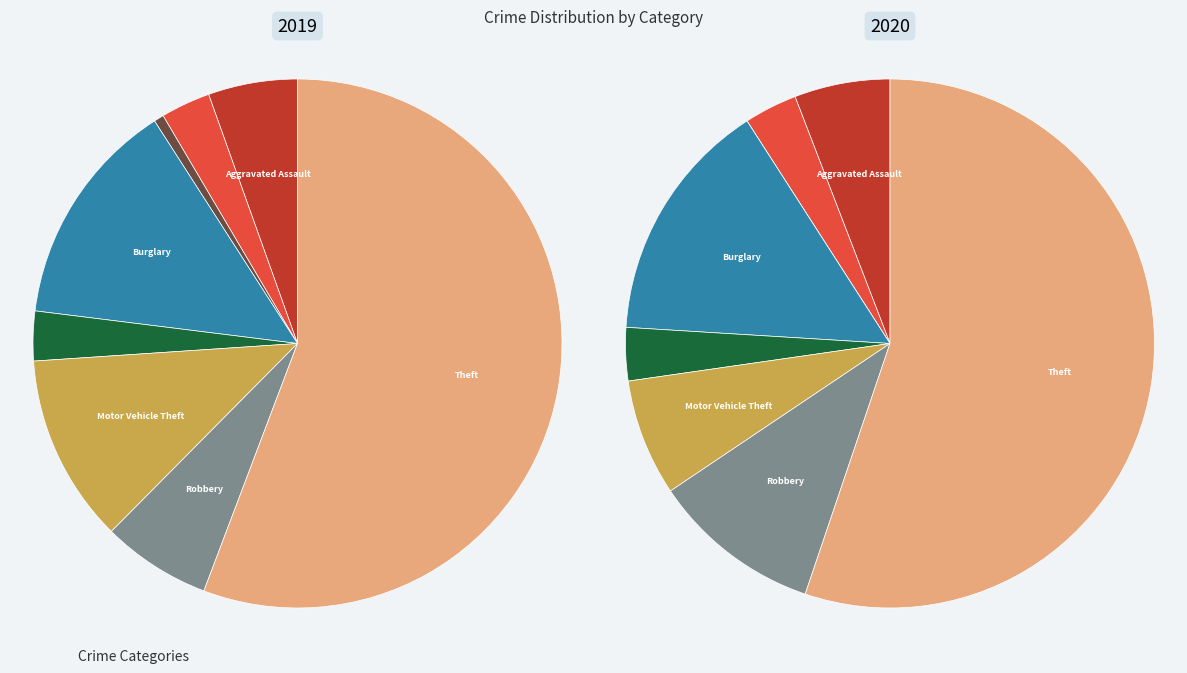

Is it true that 2 is 1% of the pie?

True